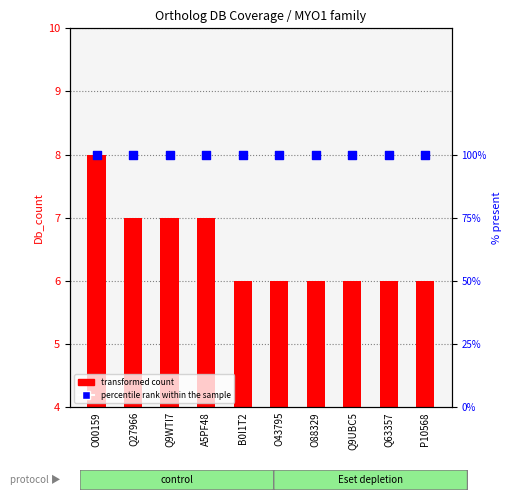

Which series has the largest total across all categories?

transformed count